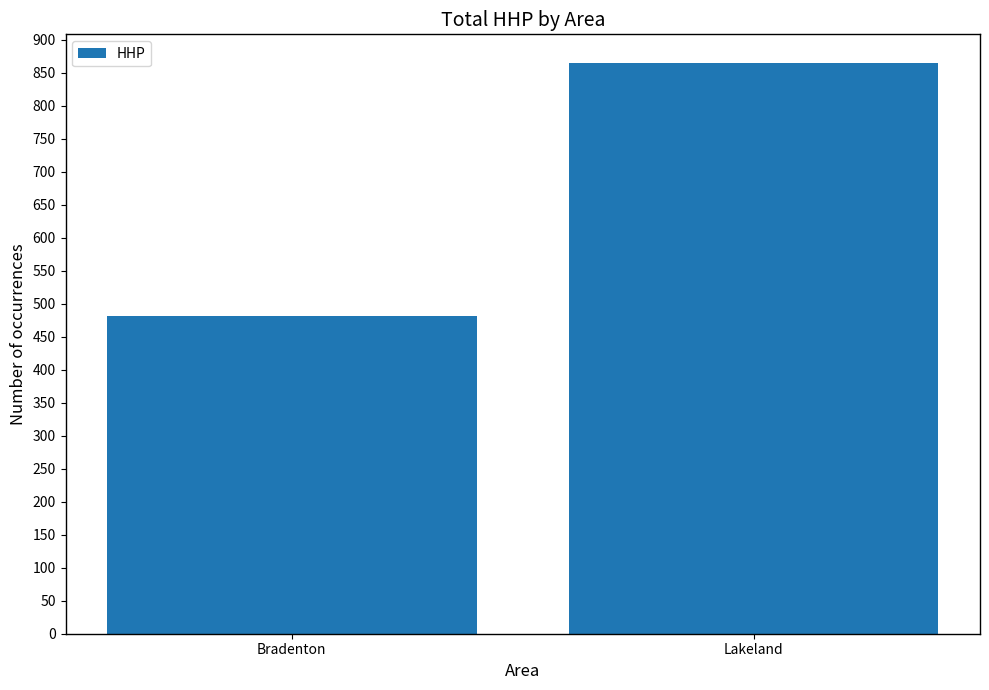

Rank the categories by value from lowest to highest.

Bradenton, Lakeland